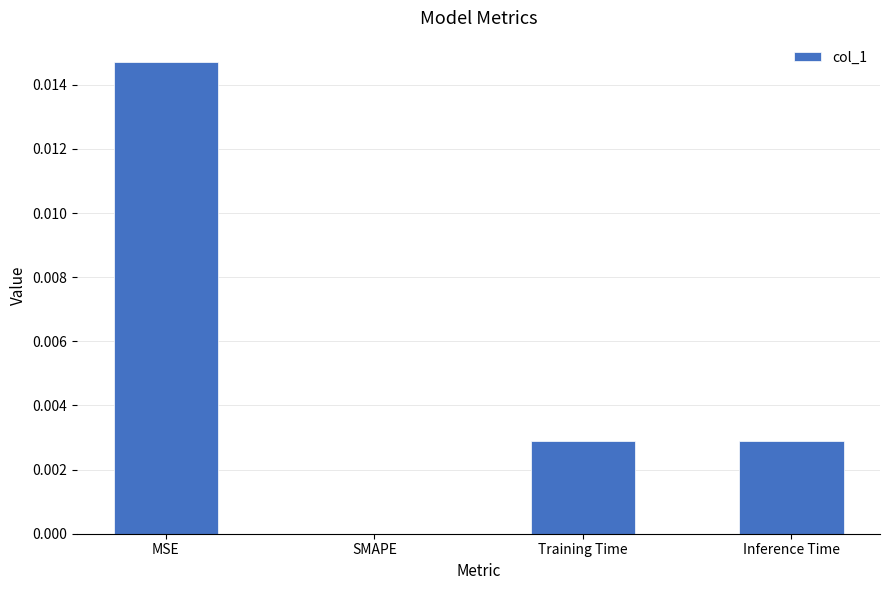

How many positive values are there?

3